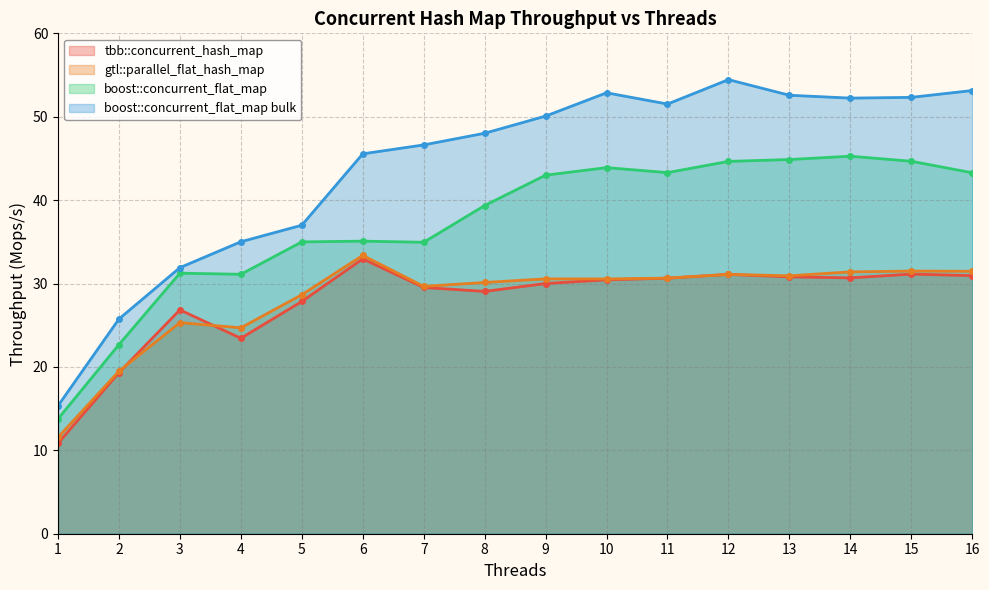

Does the chart display data point markers on the line(s)?

Yes